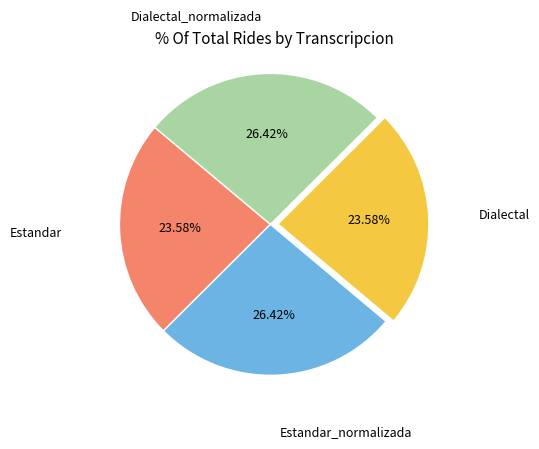

How many segments does this pie chart have?

4